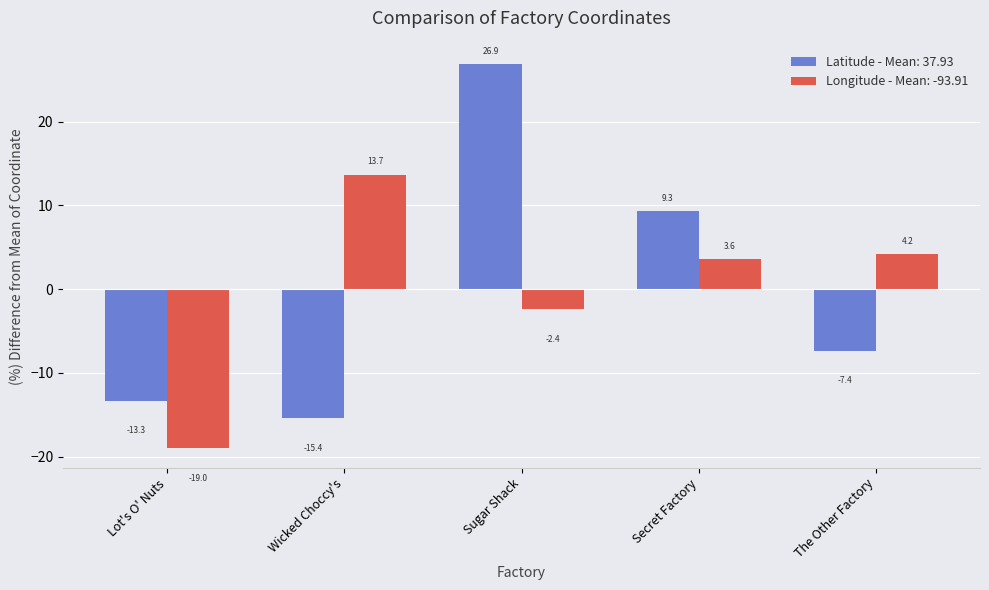

Read the Latitude - Mean: 37.93 value at The Other Factory.

-7.4